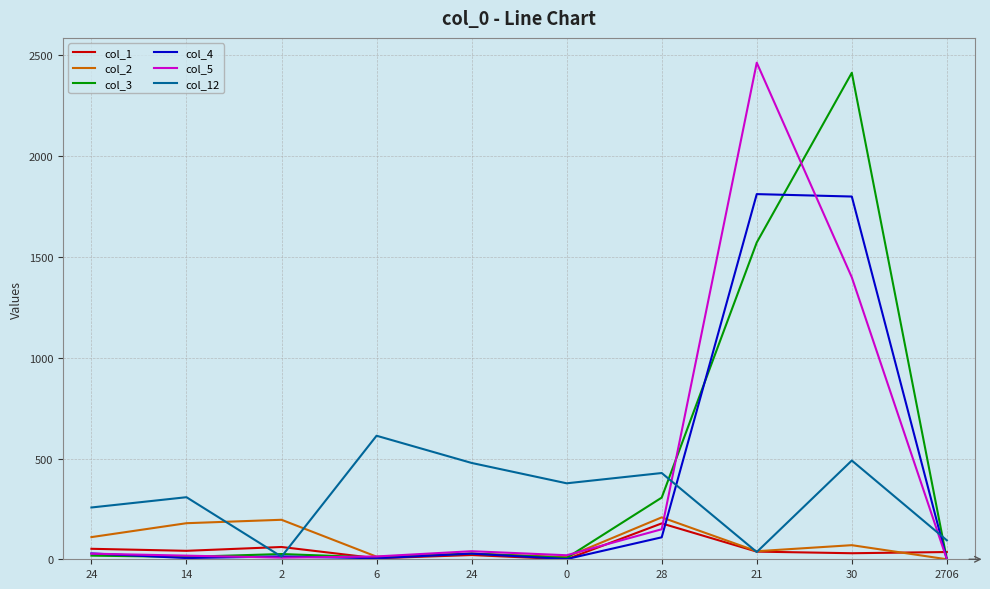

Does the chart display data point markers on the line(s)?

No